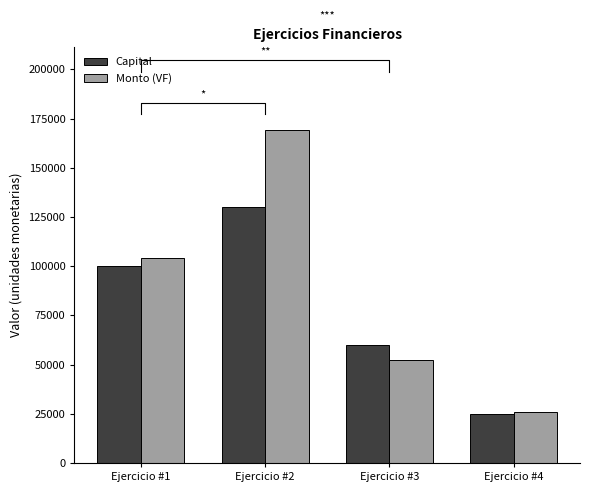

What is the difference between the second highest and minimum values in the Capital series?

75000.0